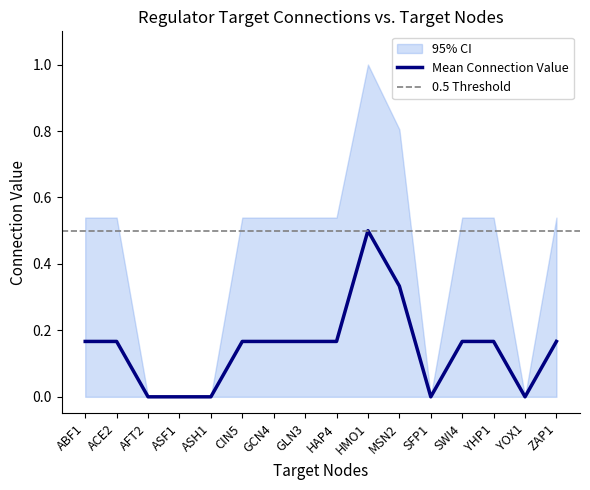

True or false: ACE2 has more than 1 interior local peaks.

False